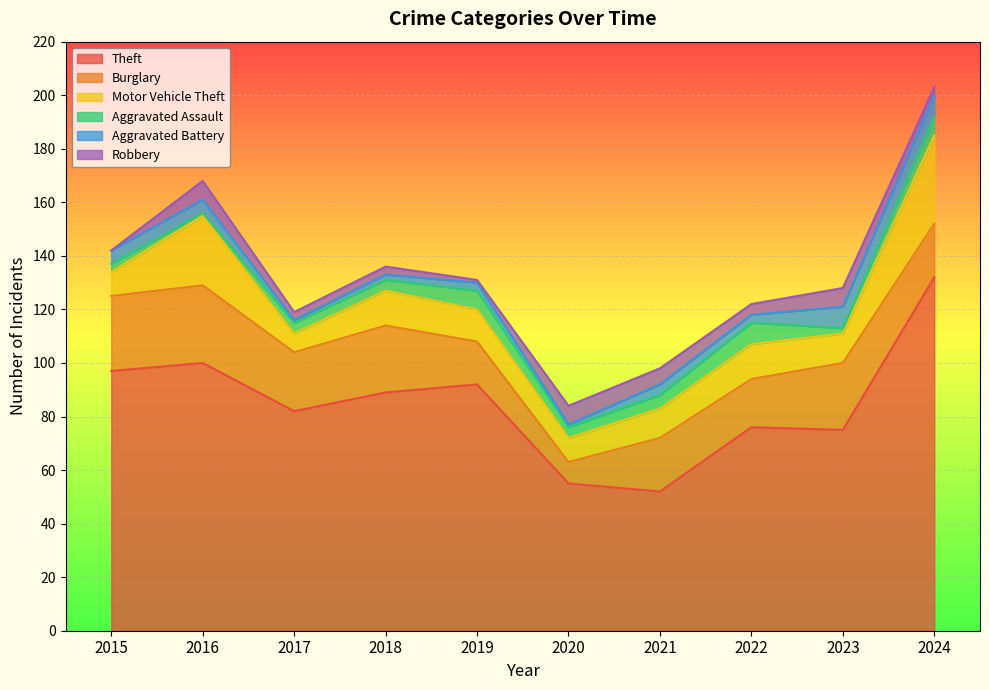

At 2020, list the series in order from largest to smallest.

Theft, Motor Vehicle Theft, Burglary, Robbery, Aggravated Assault, Aggravated Battery